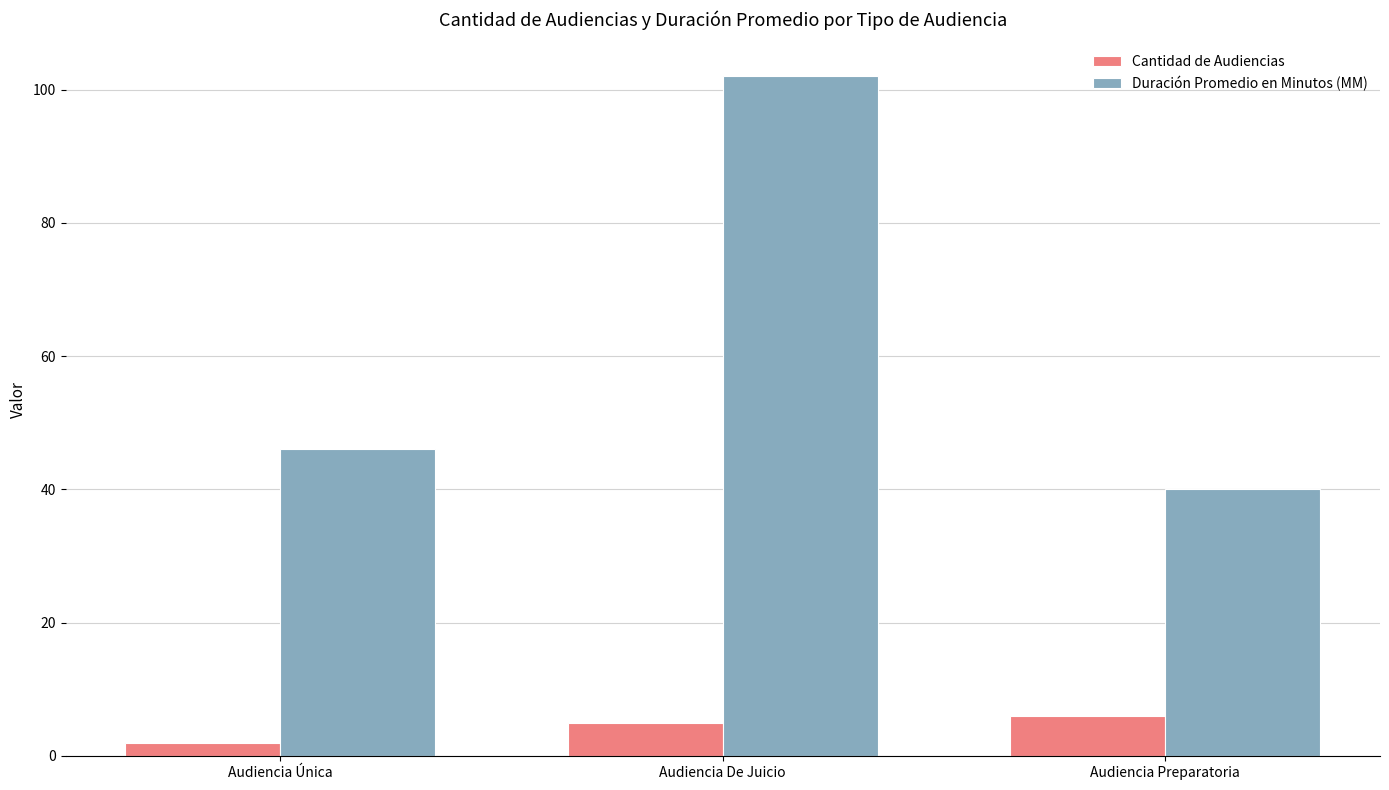

How many data points does each series have?

3